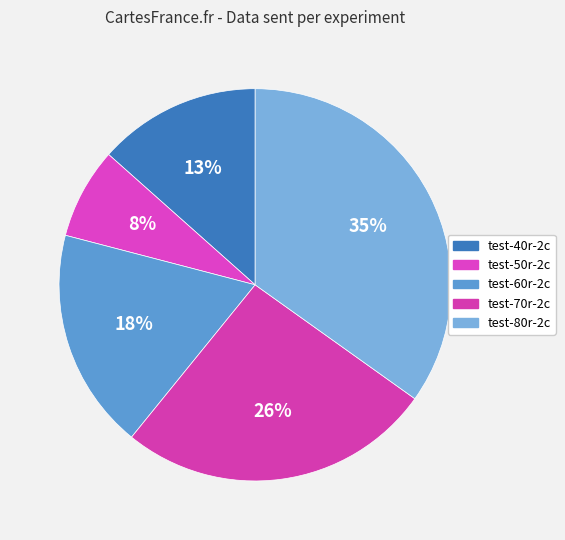

Is it true that test-50r-2c is 8% of the pie?

True